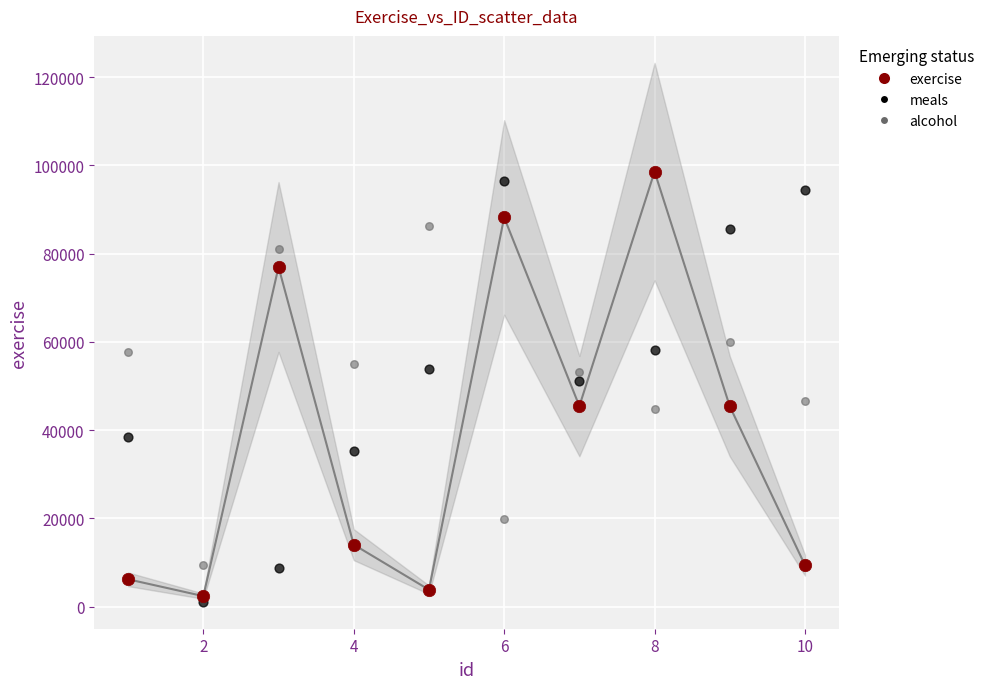

Across all series, what Y value is closest to 49848?

51221